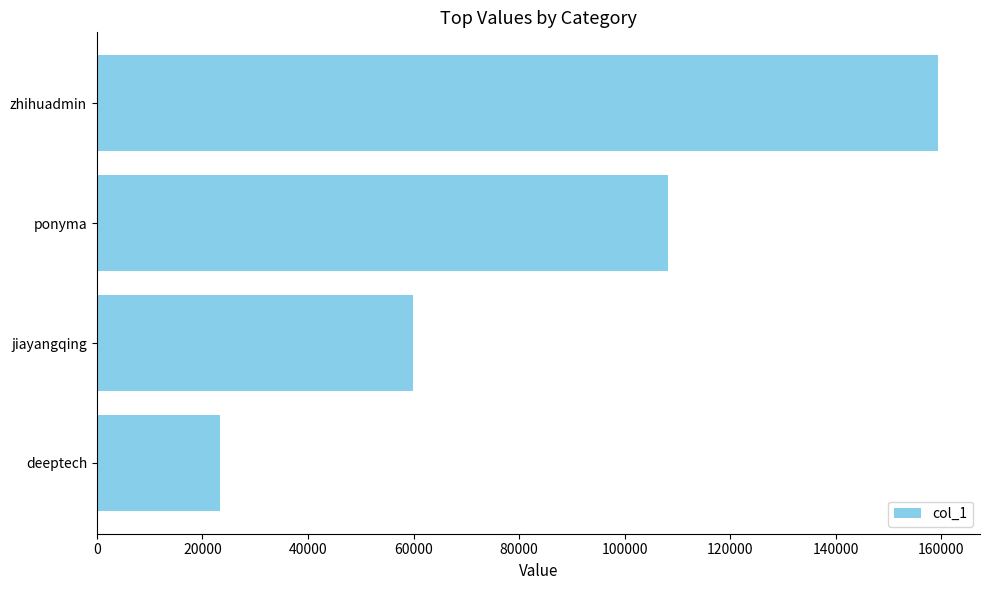

What is the difference between the maximum and minimum values?

135994